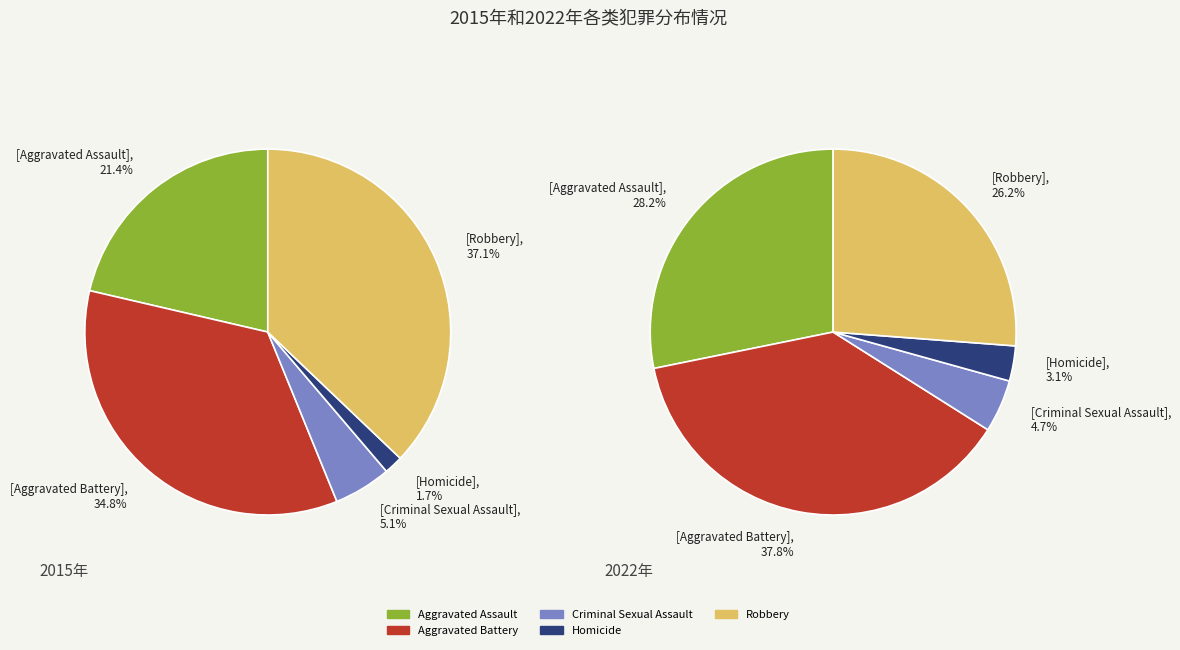

To the nearest percent, what portion does Criminal Sexual Assault represent?

5%